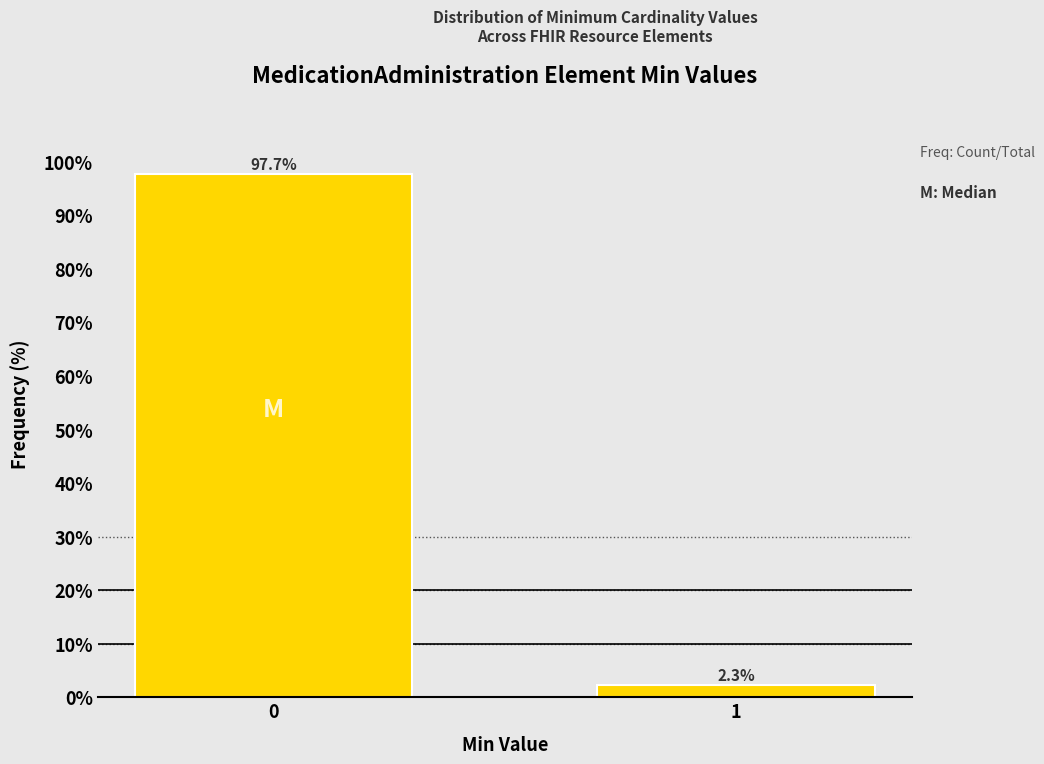

Reading left to right, transcribe all the data shown in this chart.

0=97.7	1=2.3